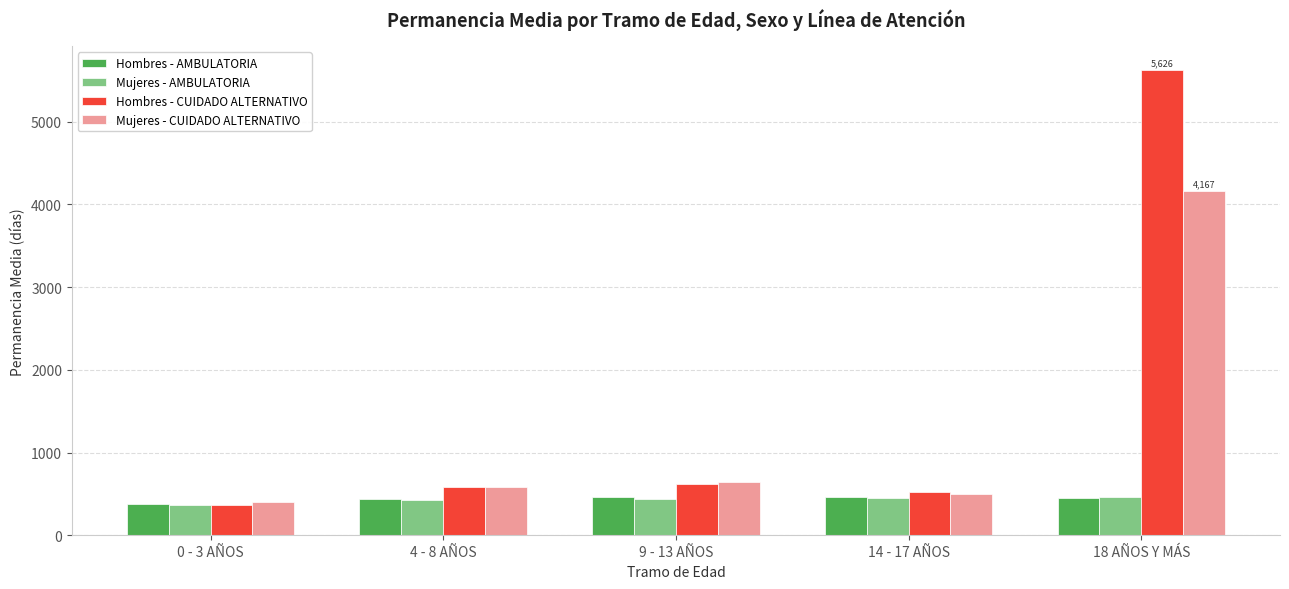

How many bars are there in total?

20